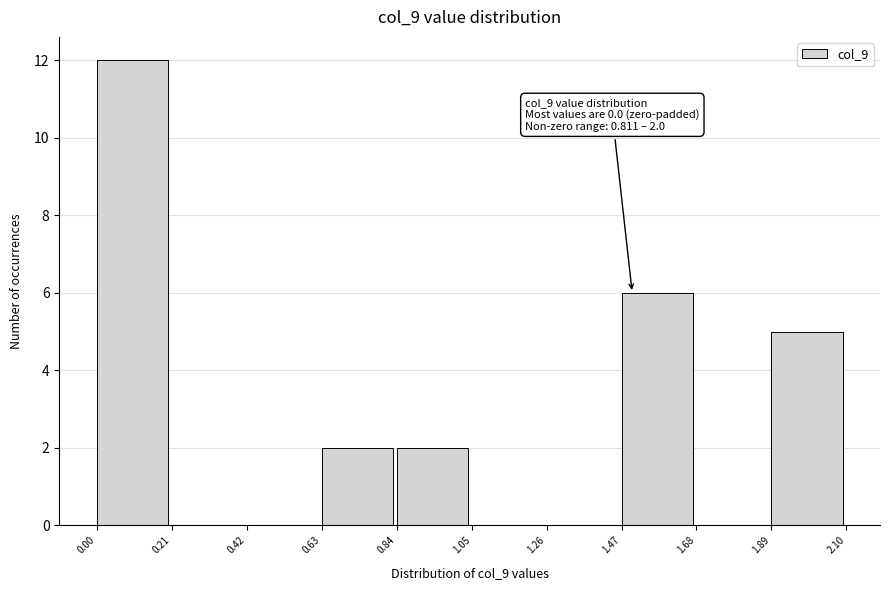

Which range on the x-axis has the tallest bar?

0.00 to 0.21